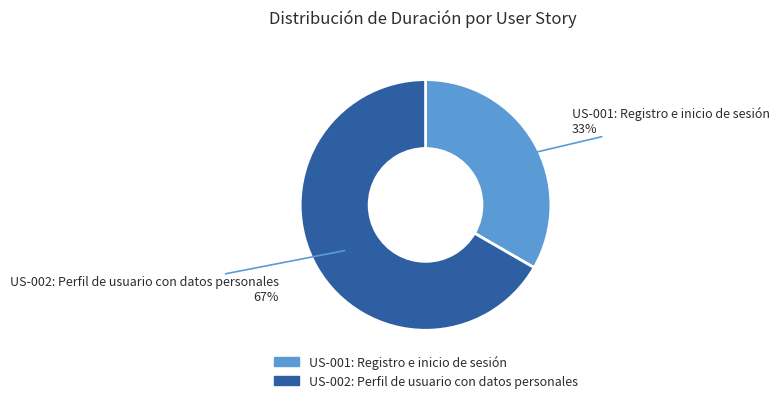

Is the sum of US-002: Perfil de usuario con datos personales and US-001: Registro e inicio de sesión greater than half?

Yes